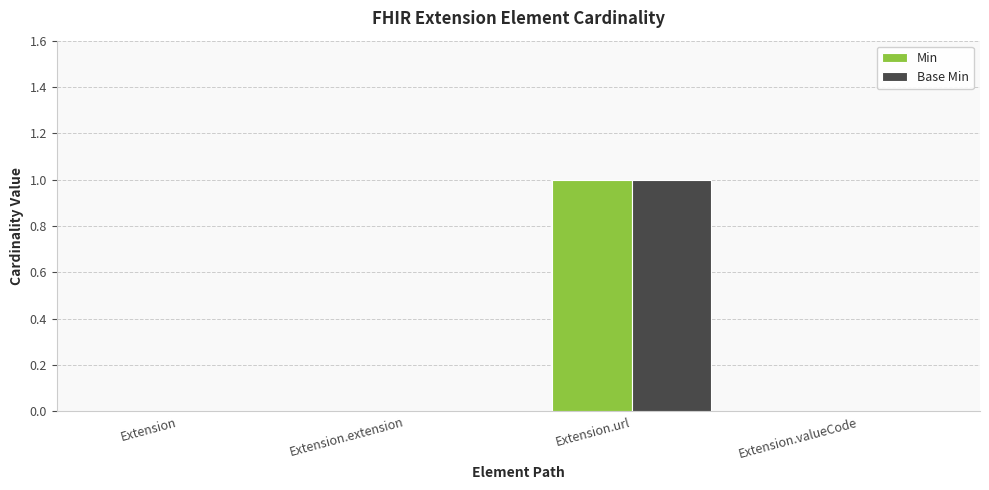

How many series are shown in this chart?

2